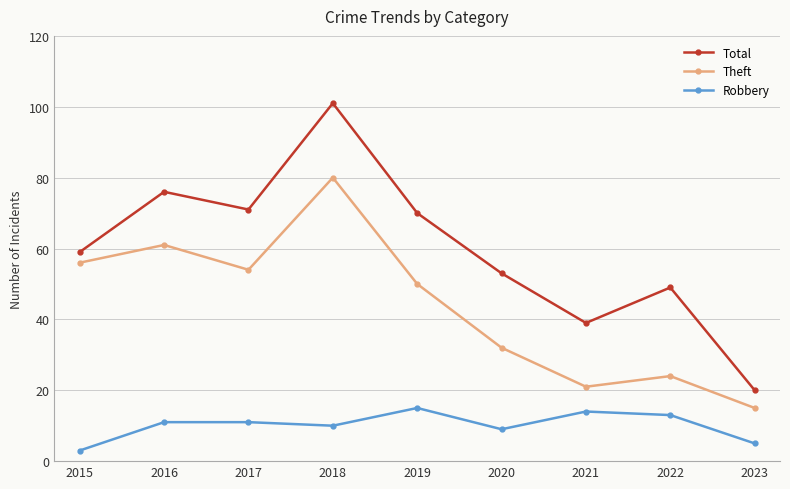

Reading left to right, list all the values displayed in this chart.

Total: 59	76	71	101	70	53	39	49	20
Theft: 56	61	54	80	50	32	21	24	15
Robbery: 3	11	11	10	15	9	14	13	5